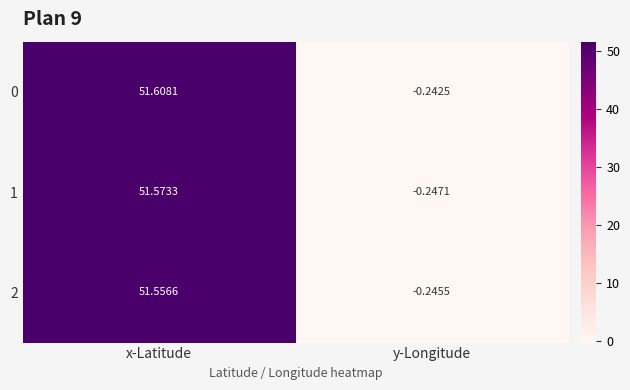

Rank the series by their average value, from lowest to highest.

2, 1, 0